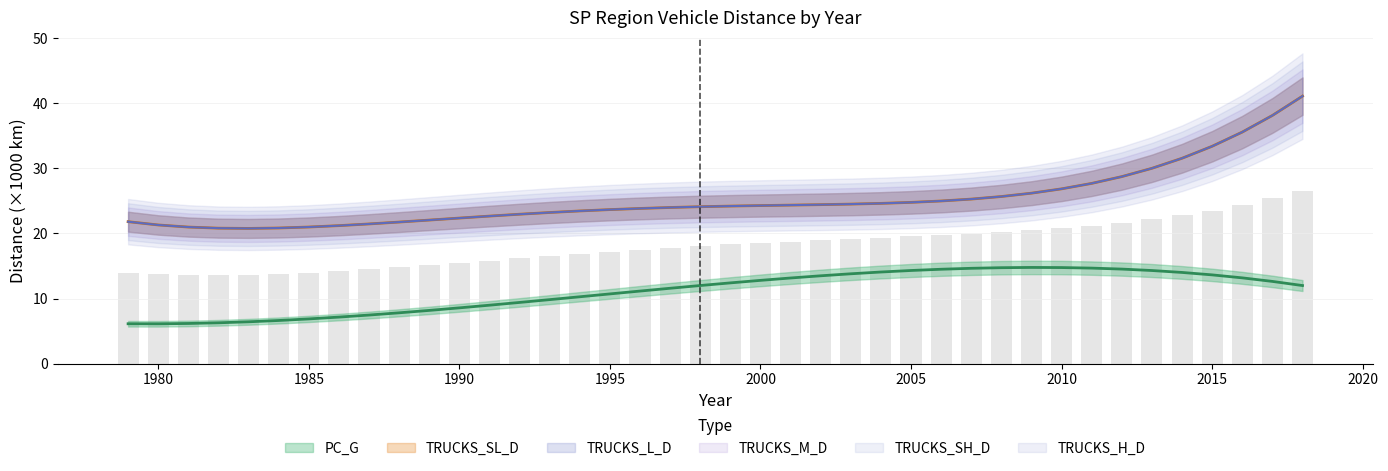

What is the difference between the highest and lowest values at 2006?

10.5